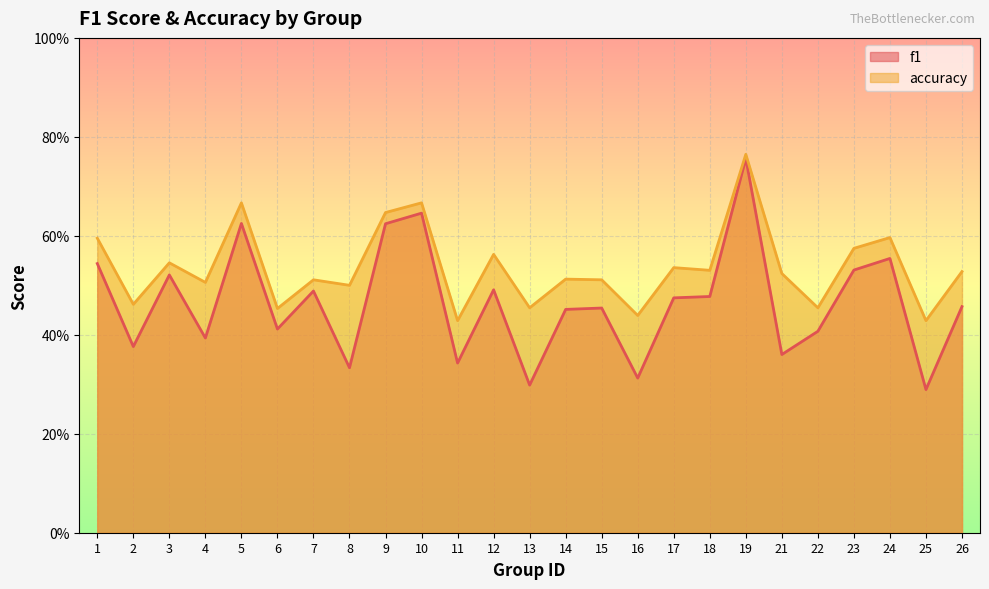

Count the f1 values in the range 0 to 1.

25